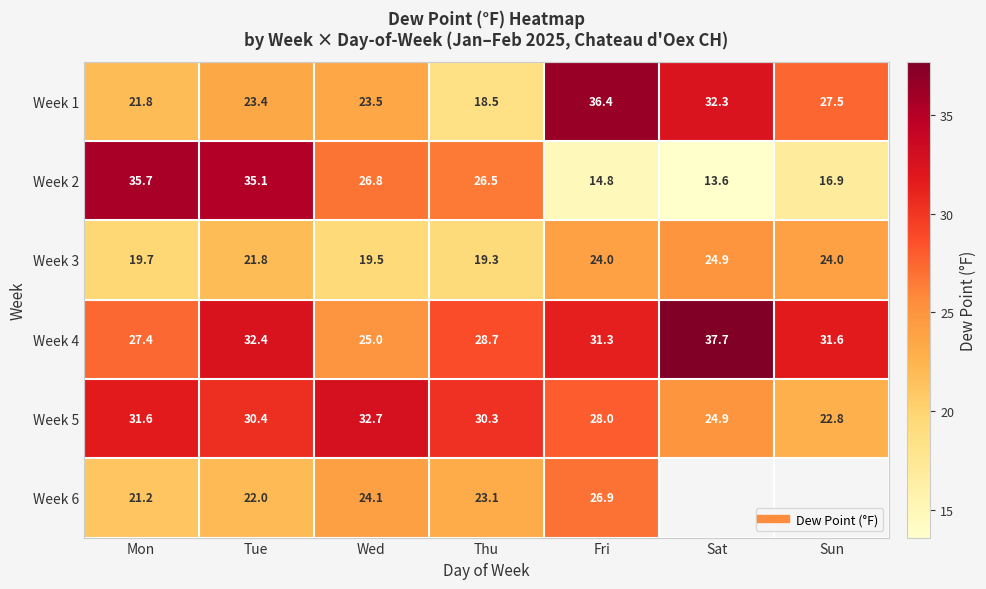

At which label does Week 6 first exceed 24?

Wed